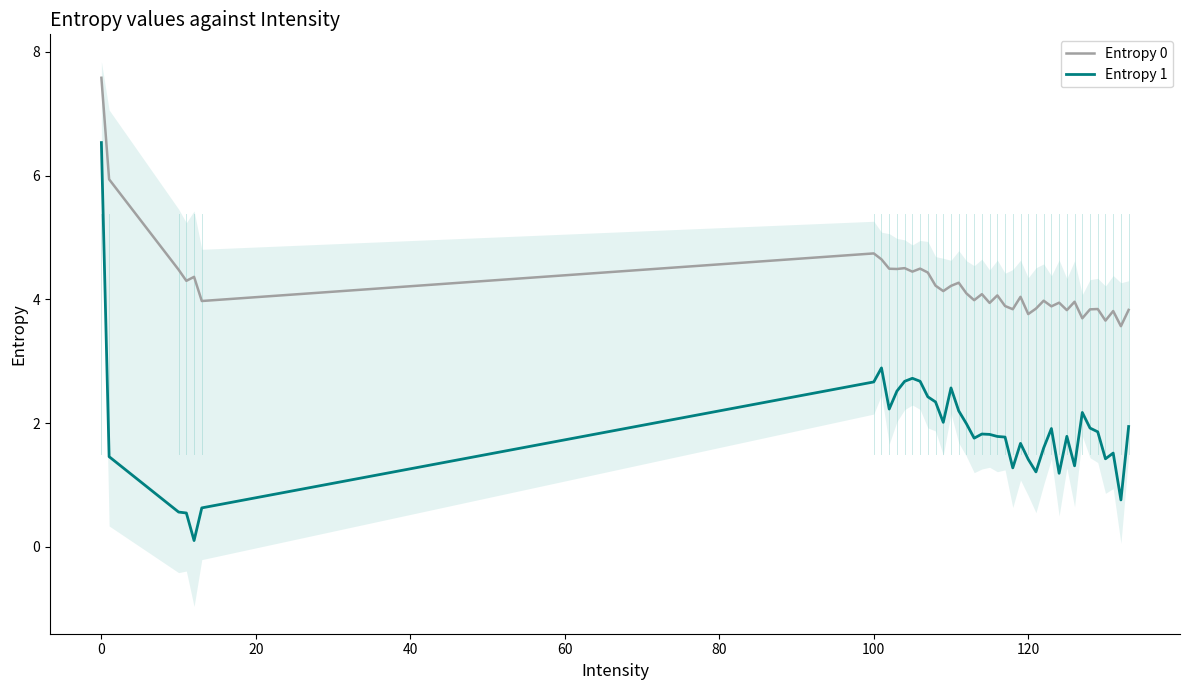

What is the lowest value of the Entropy 0 series?

3.6